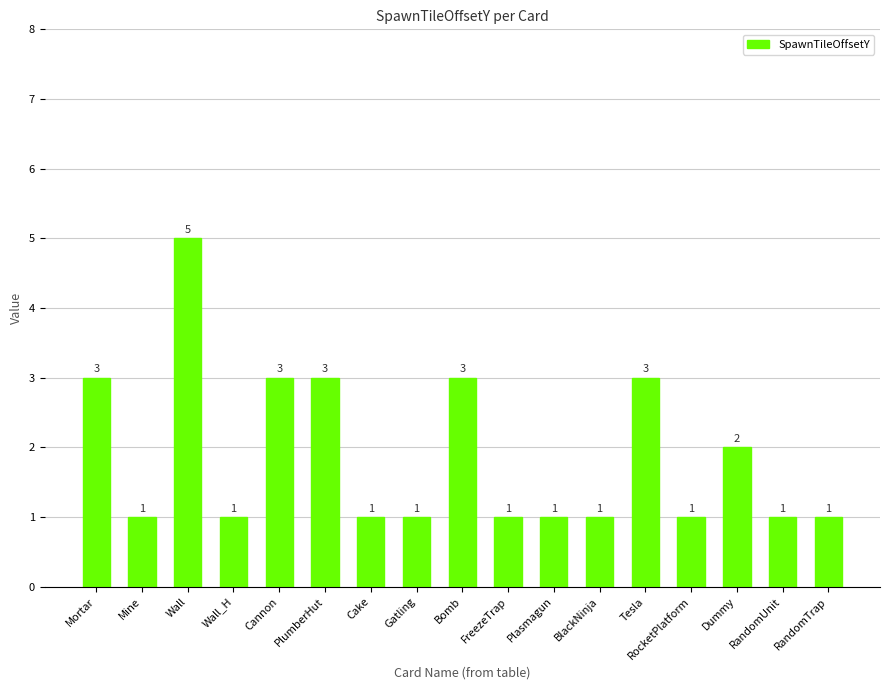

Reading right to left, extract all data points from this chart.

RandomTrap=1	RandomUnit=1	Dummy=2	RocketPlatform=1	Tesla=3	BlackNinja=1	Plasmagun=1	FreezeTrap=1	Bomb=3	Gatling=1	Cake=1	PlumberHut=3	Cannon=3	Wall_H=1	Wall=5	Mine=1	Mortar=3